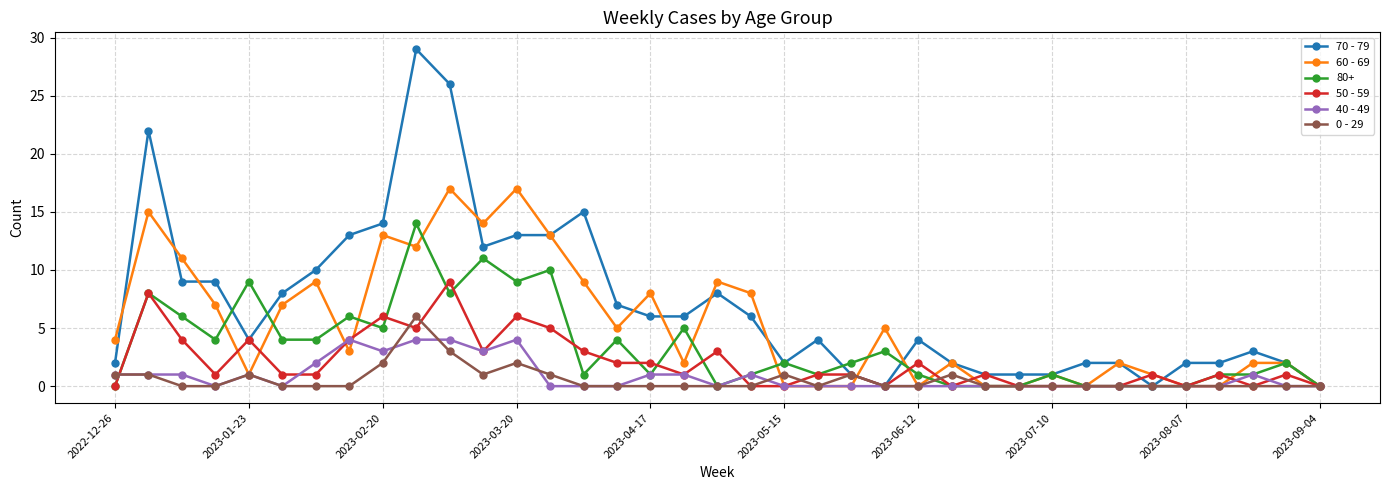

True or false: 80+ has more than 0 interior local peaks.

True